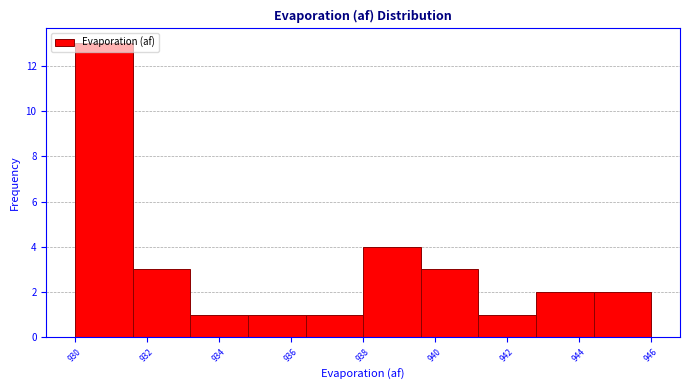

Over which range of the x-axis is the bar tallest?

930.0 to 931.6